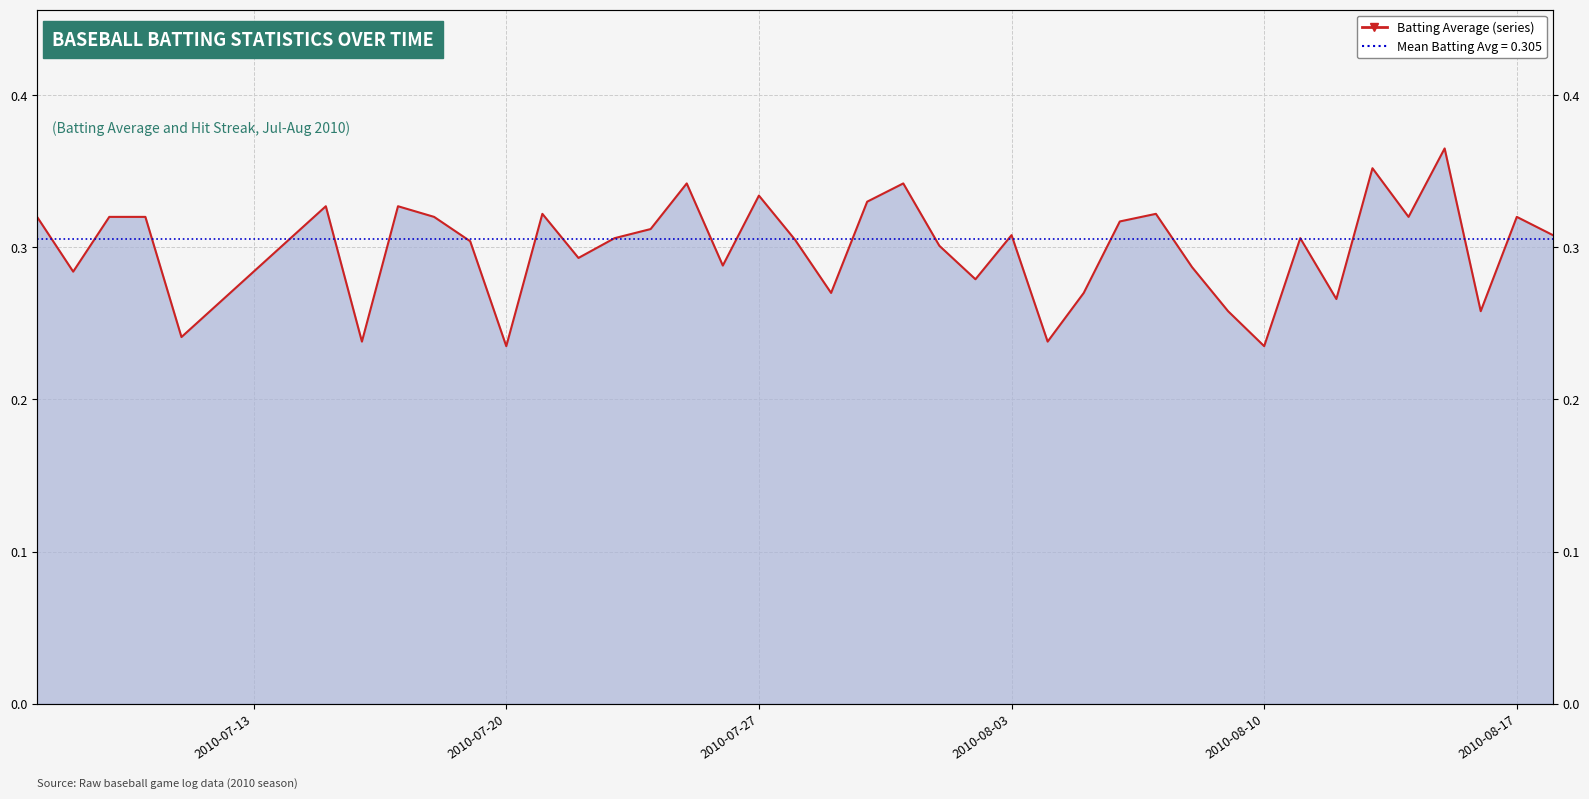

Which category has the highest value across all series?

2010-08-15